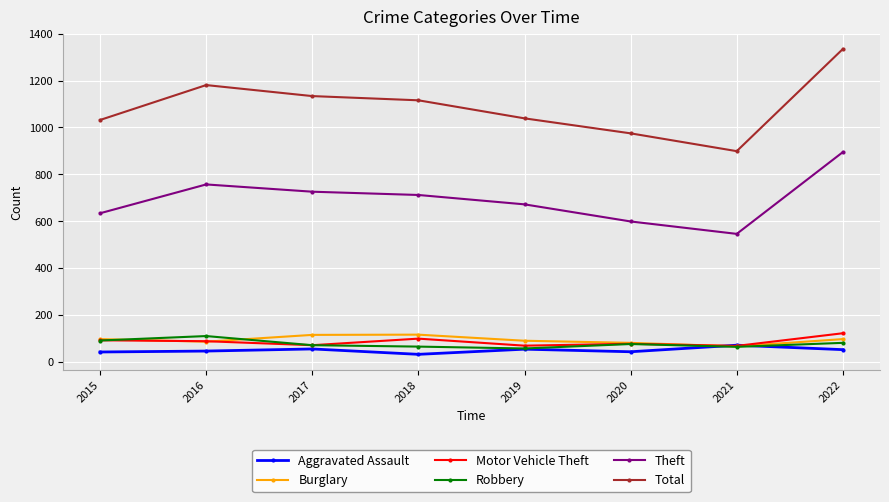

Is it true that Aggravated Assault equals 43 at 2020?

True